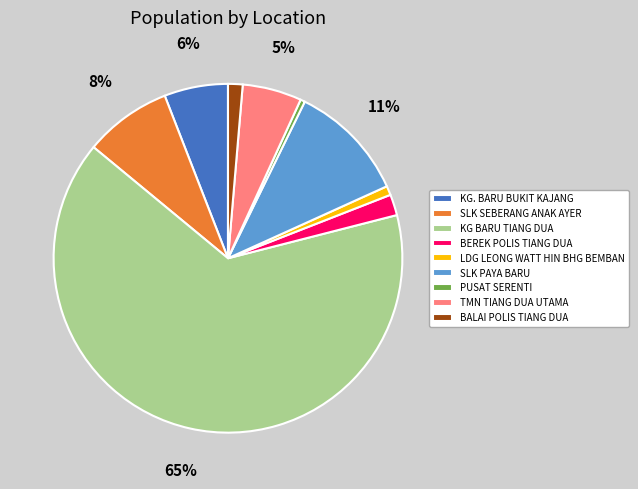

To the nearest percent, what percentage of the pie is SLK PAYA BARU?

11%